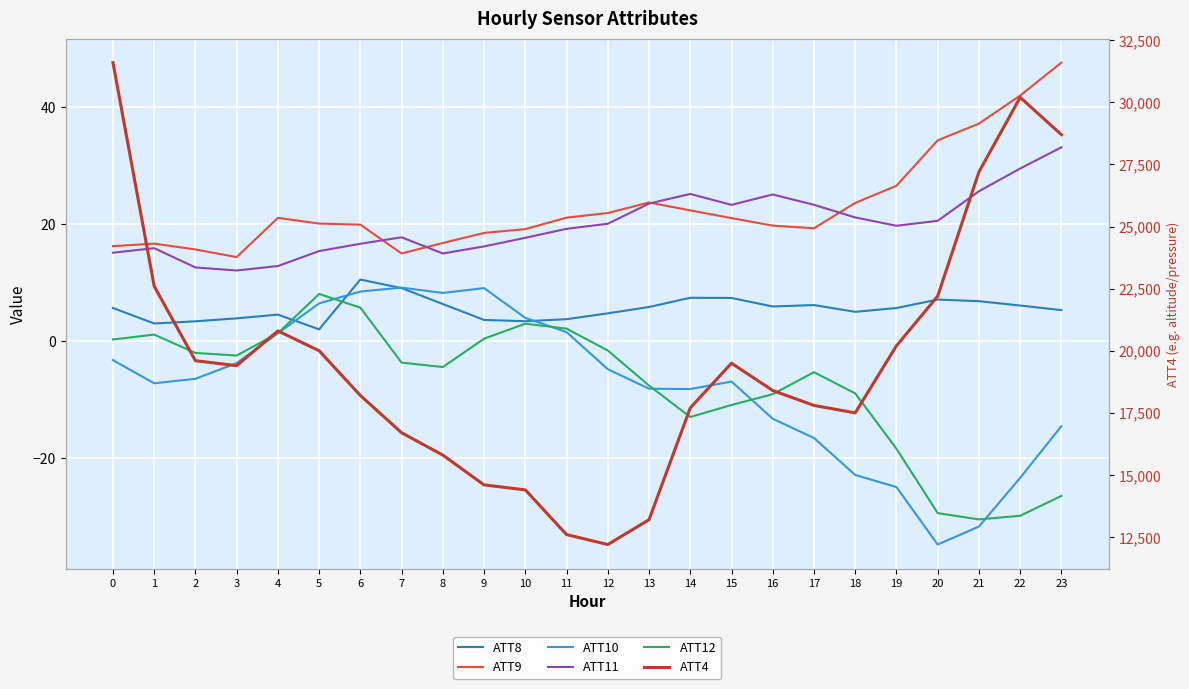

What is the average value of the ATT4 series?

19629.2